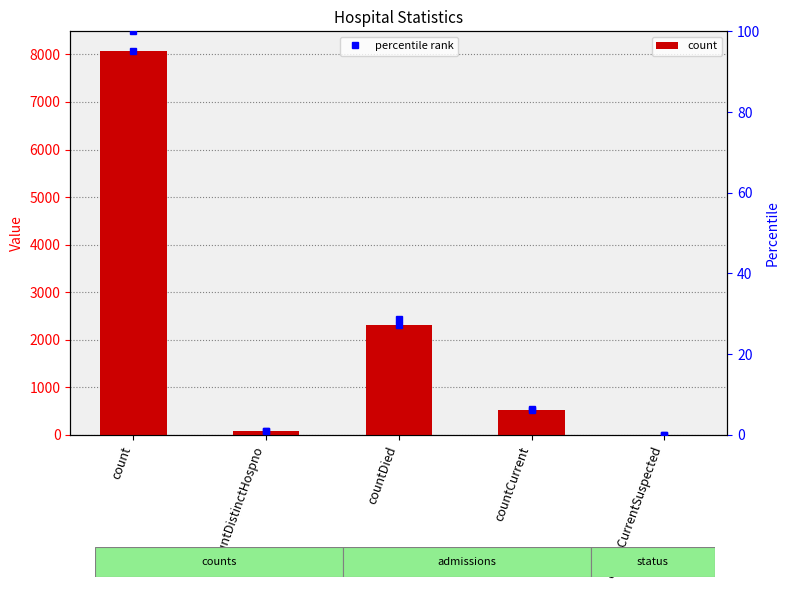

What position from the right is countDied?

3